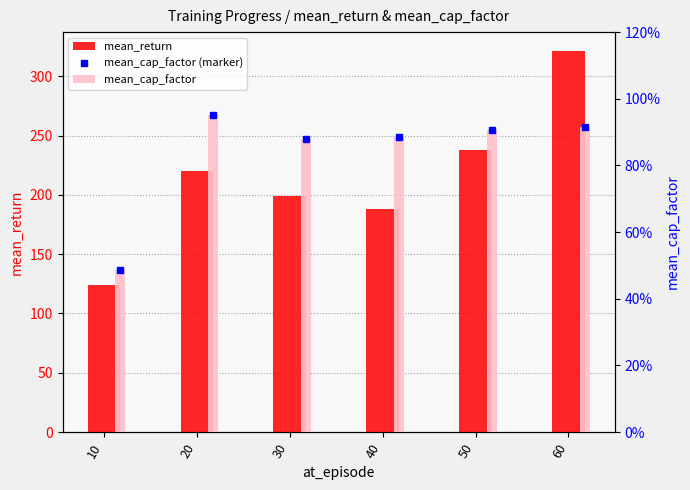

Which series changed the most between 10 and 50?

mean_return